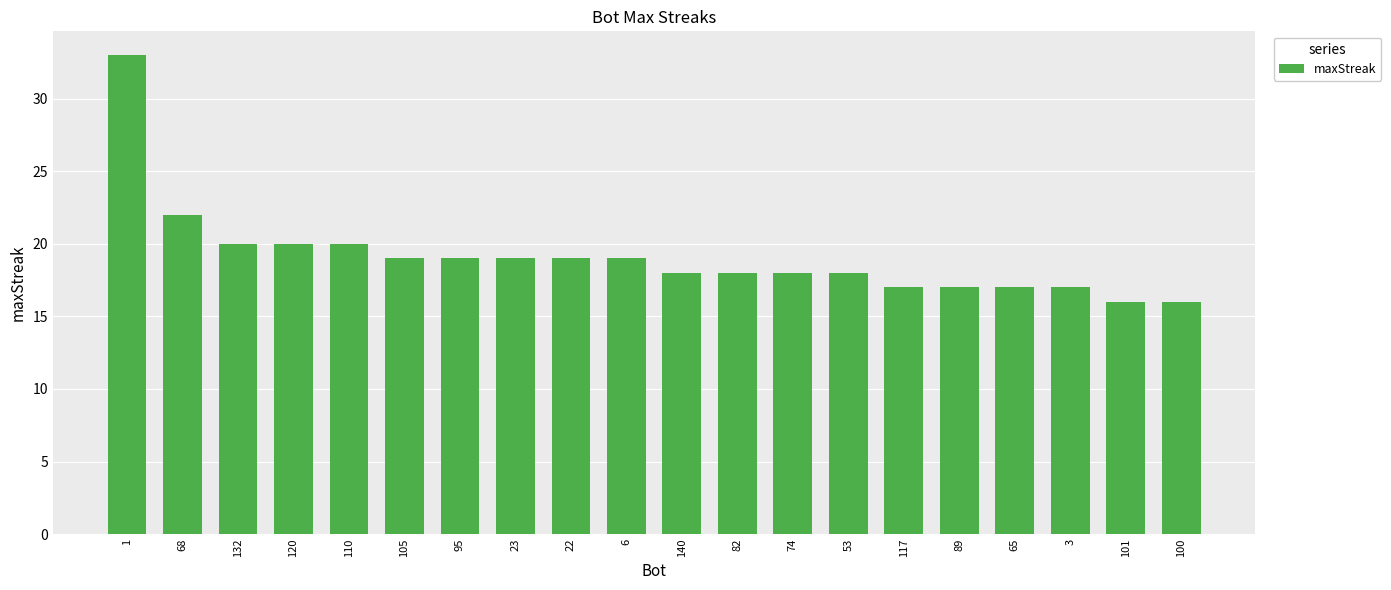

What is the label of the 10th bar from the left?

6